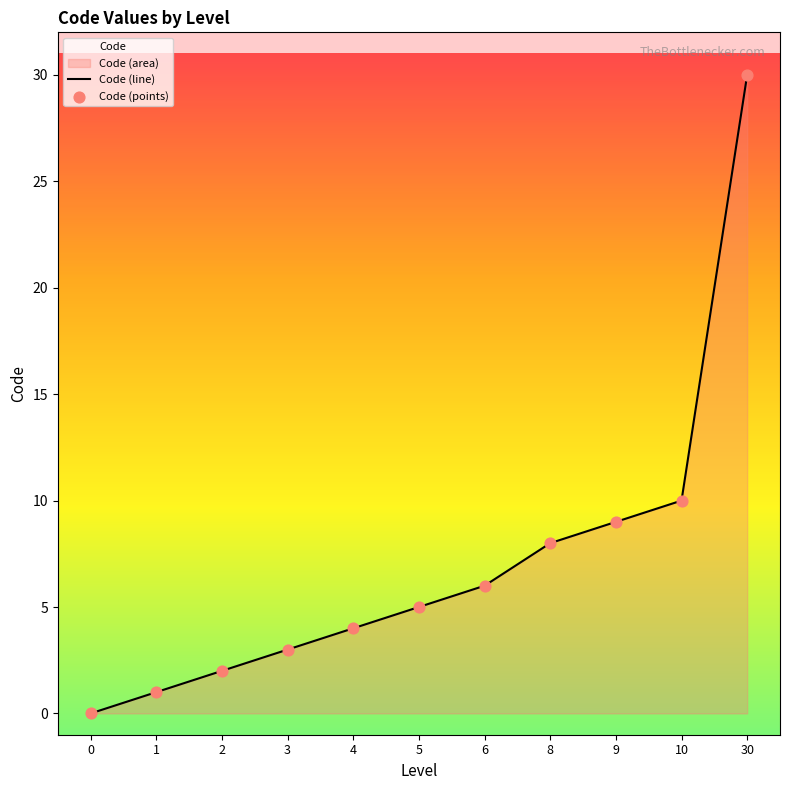

What is the ratio of the value at 5 to the value at 3?

1.7